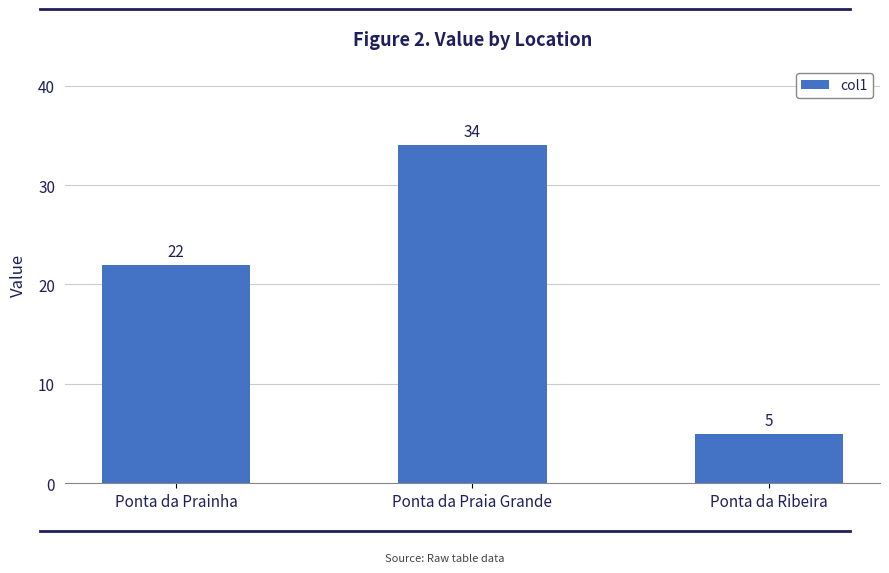

Between Ponta da Prainha and Ponta da Praia Grande, which is larger?

Ponta da Praia Grande